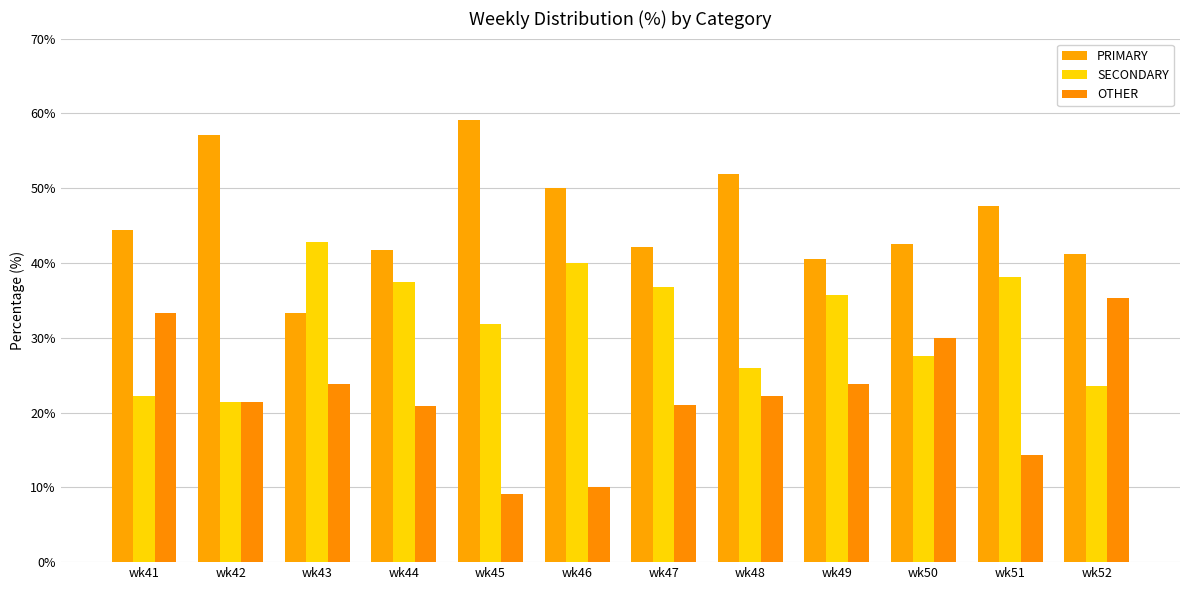

Rank the series at wk44 from highest to lowest value.

PRIMARY, SECONDARY, OTHER